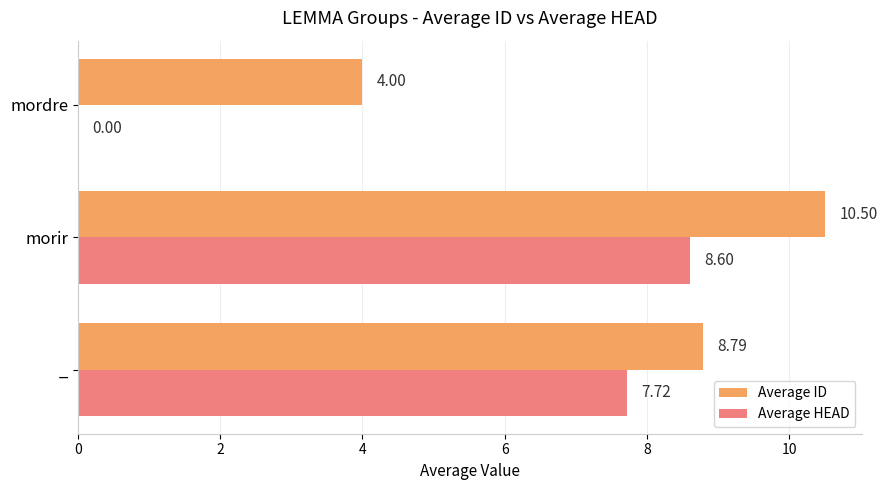

Which series has the largest total across all categories?

Average ID